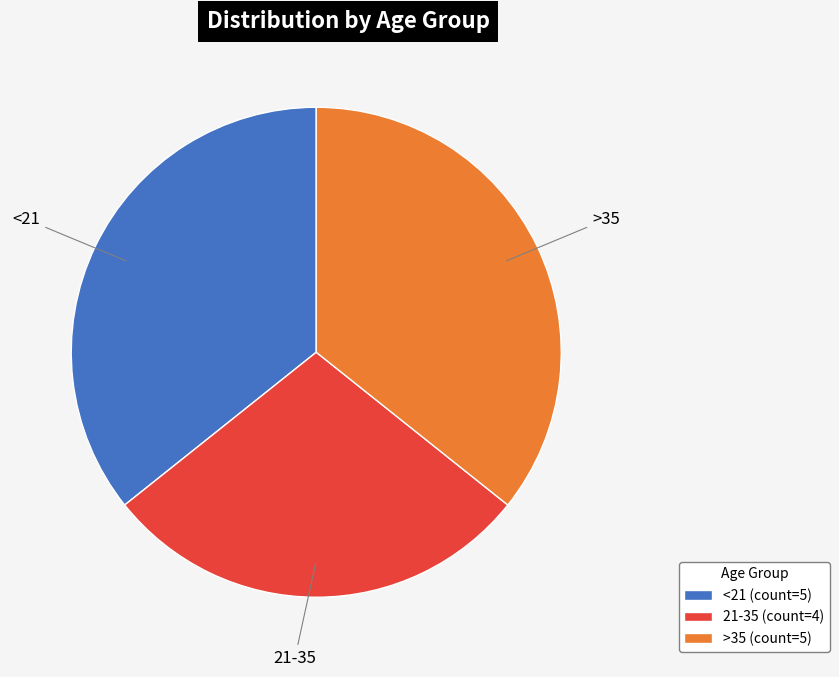

How many segments does this pie chart have?

3